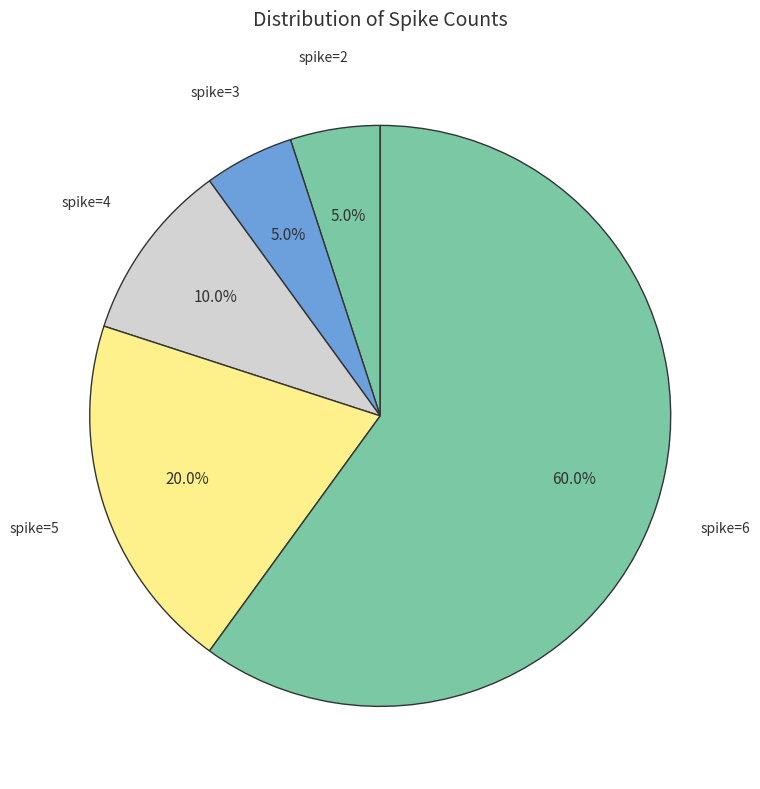

Combined, do spike=5 and spike=6 account for over 50%?

Yes